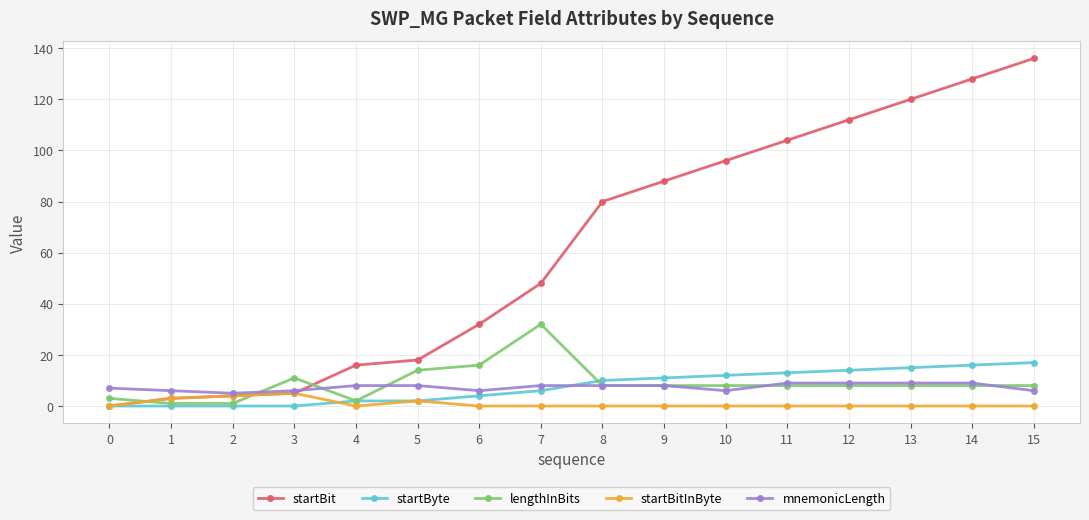

List the series in order of their peak value, lowest first.

startBitInByte, mnemonicLength, startByte, lengthInBits, startBit